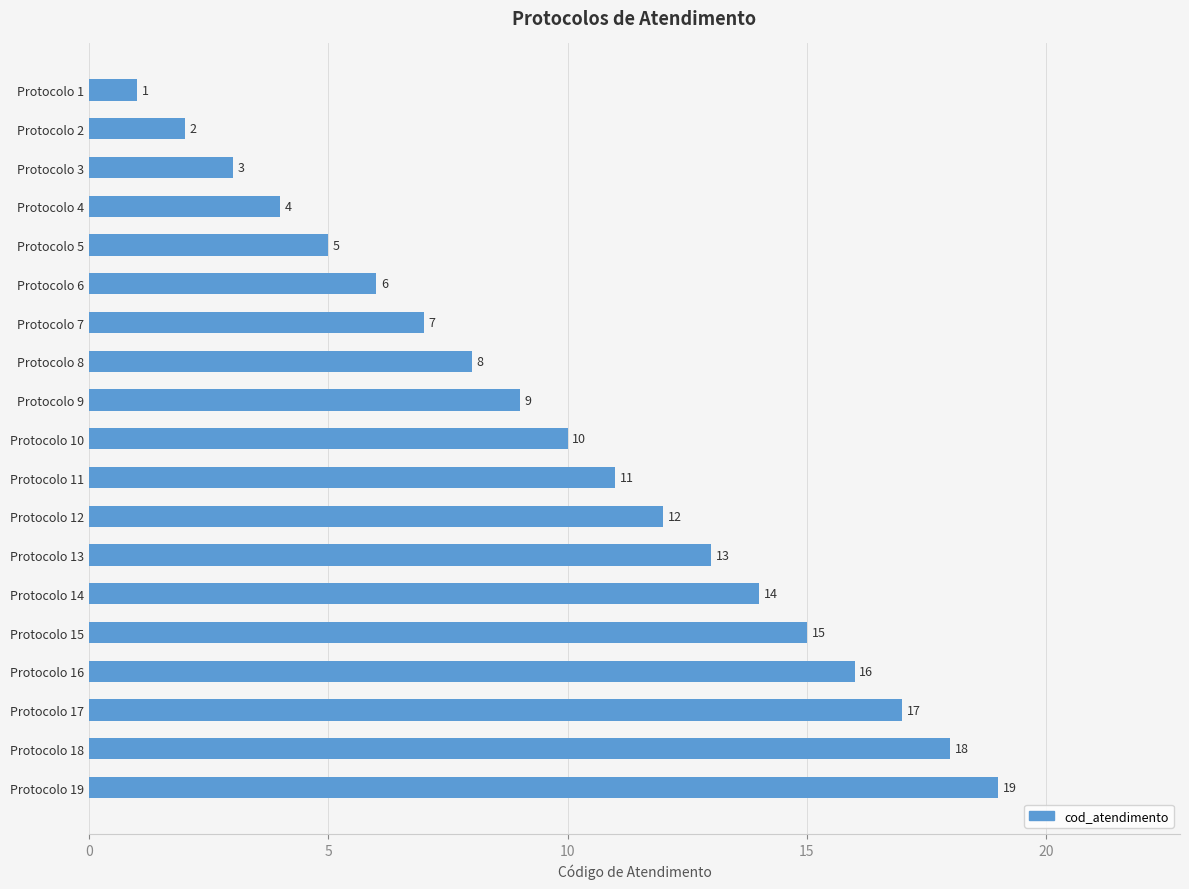

Which has a higher value, Protocolo 7 or Protocolo 16?

Protocolo 16